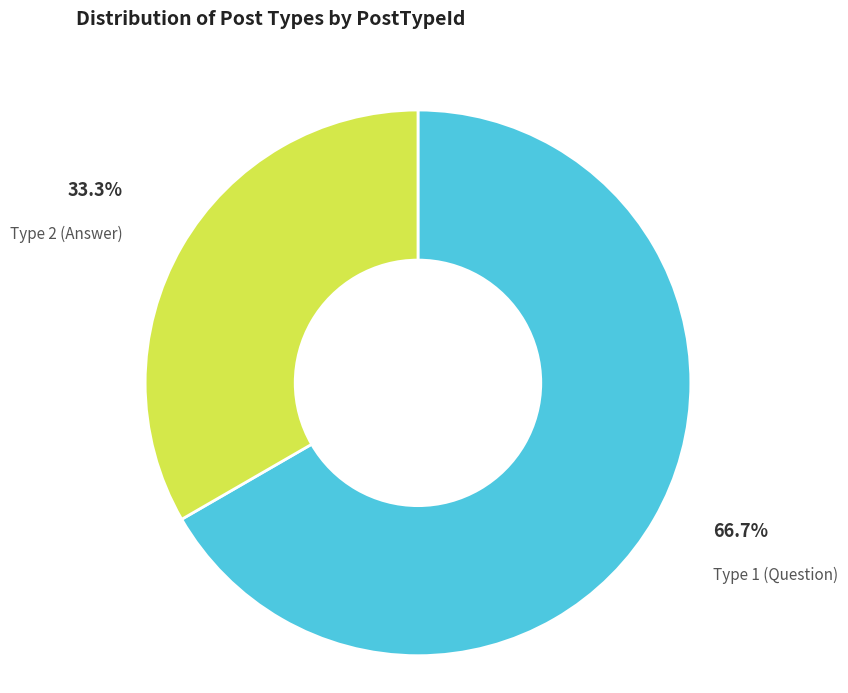

Combined, do Type 1 (Question) and Type 2 (Answer) account for over 50%?

Yes